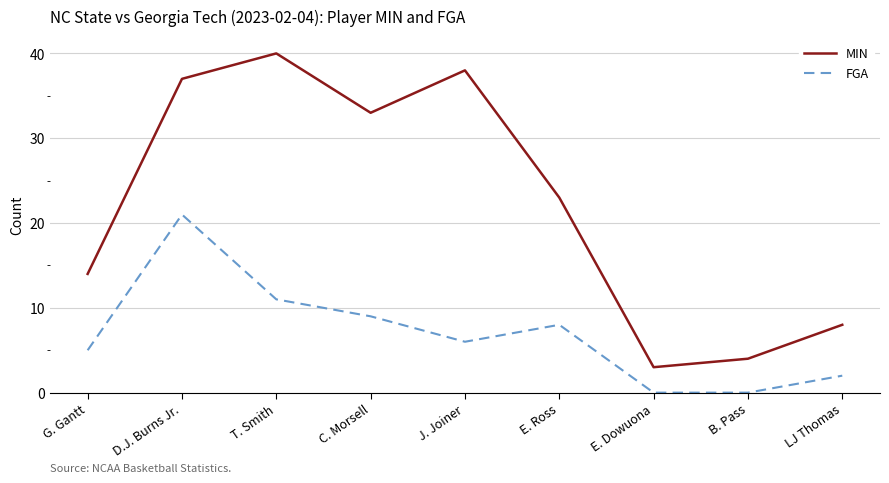

The value of MIN at J. Joiner is 65. True or false?

False